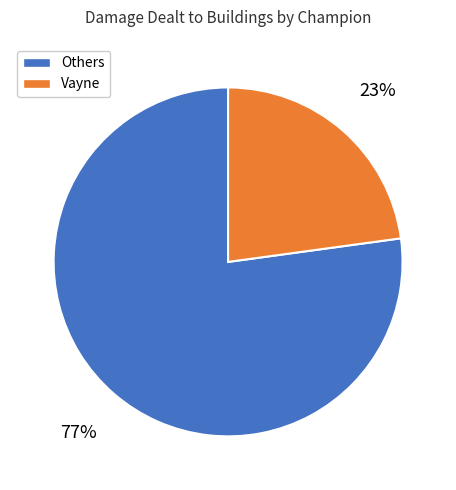

Does any single category account for the majority?

Yes